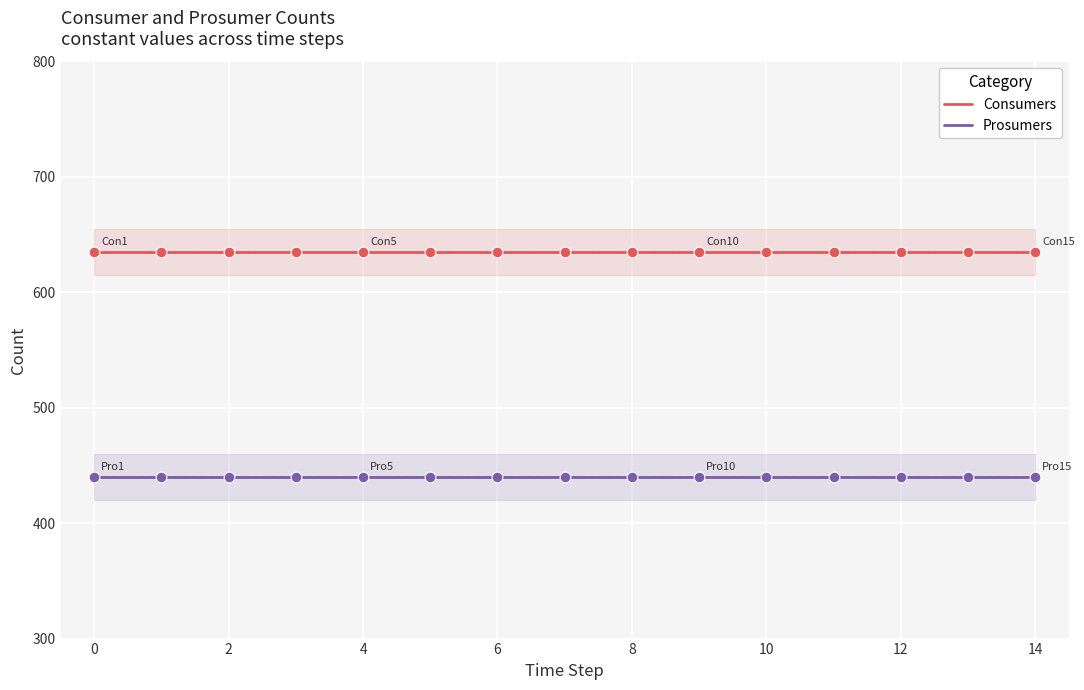

Which series has the widest spread of Y values?

Consumers